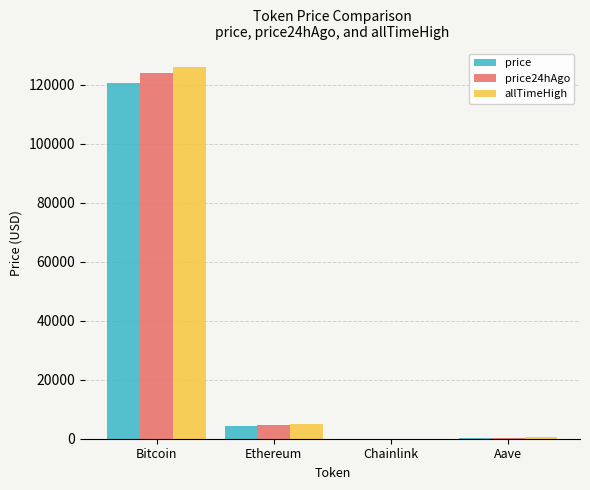

What is the total value across all series at Chainlink?

96.9